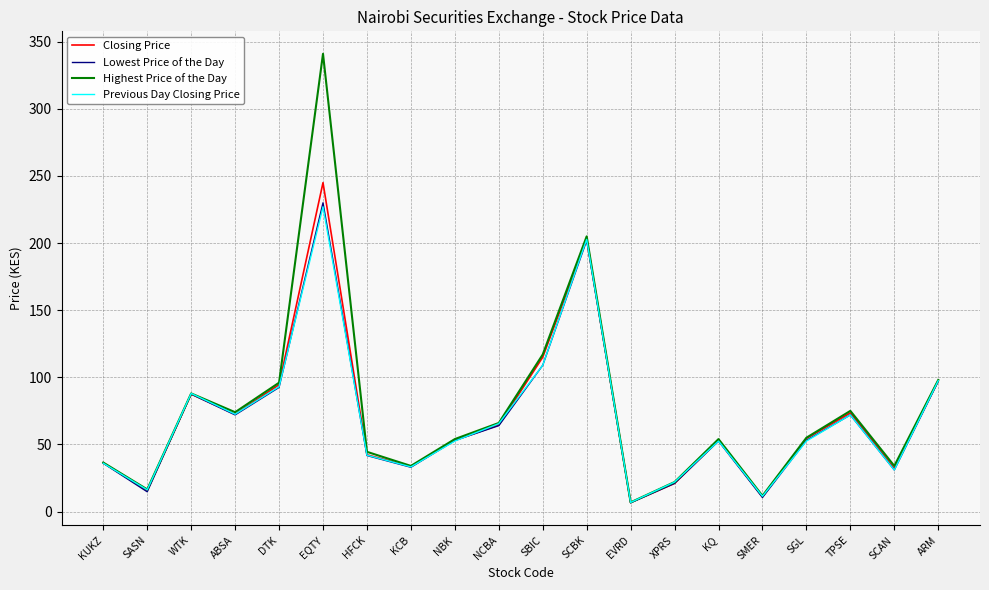

What is the approximate value of Lowest Price of the Day at ABSA?

72.0